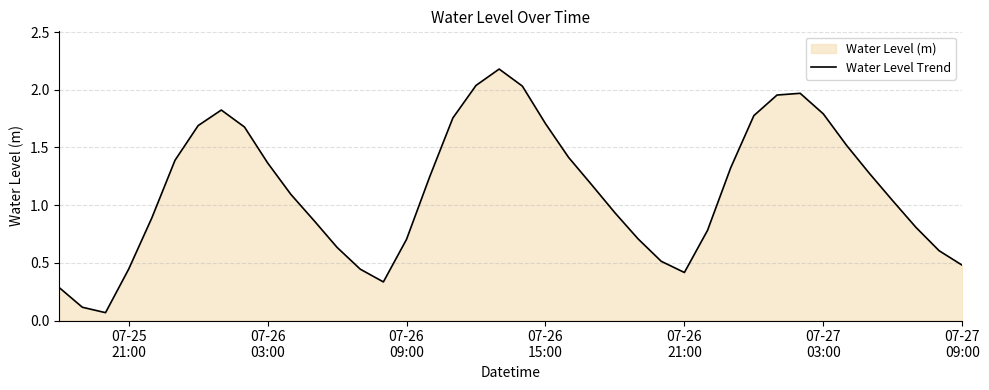

What is the value of the 27th point from the left?

0.5